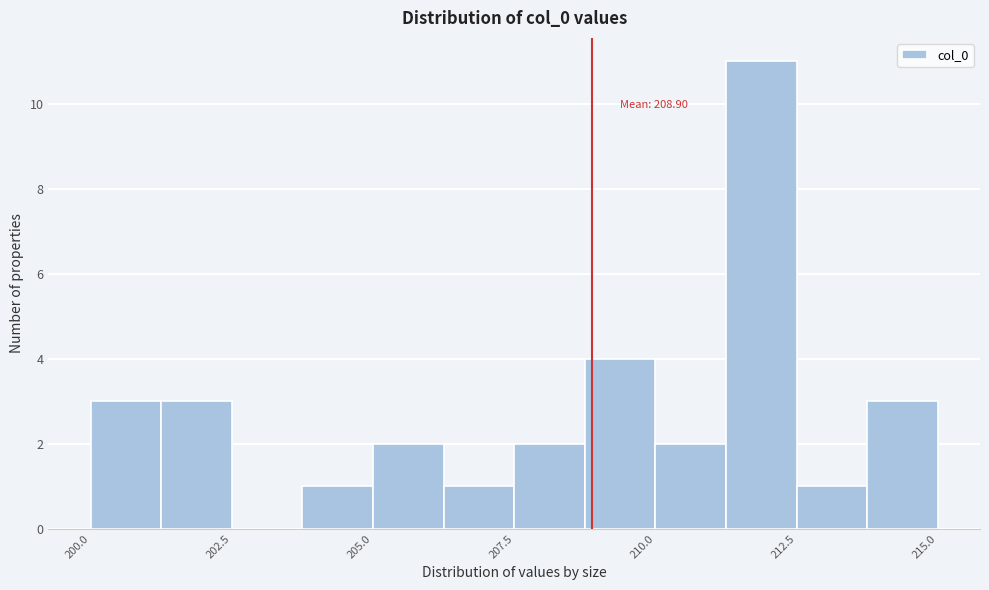

Around what value on the x-axis is the tallest bar? Give the approximate position of its centre, as read against the axis.

212.0